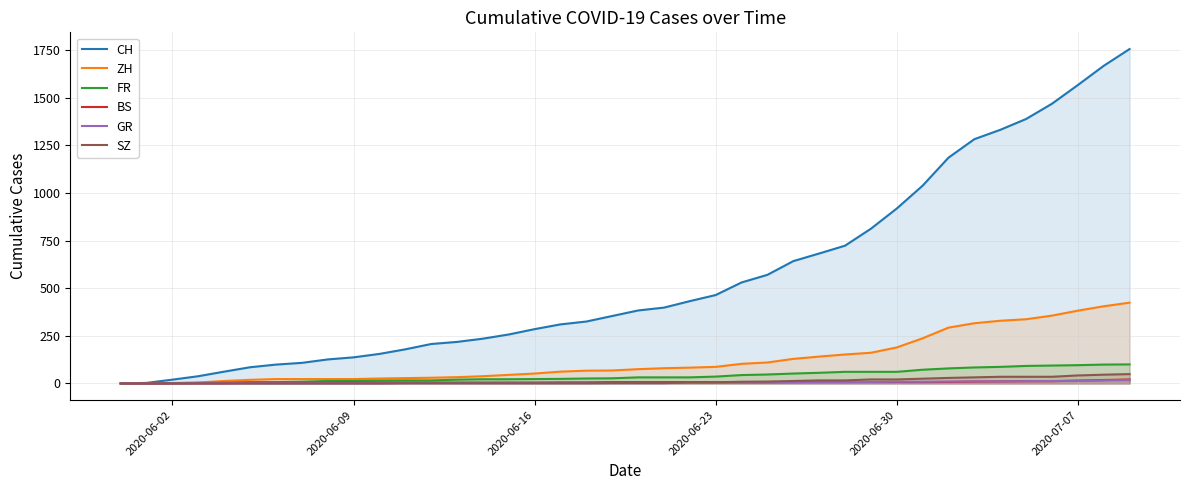

Which series has the largest range (max minus min)?

CH